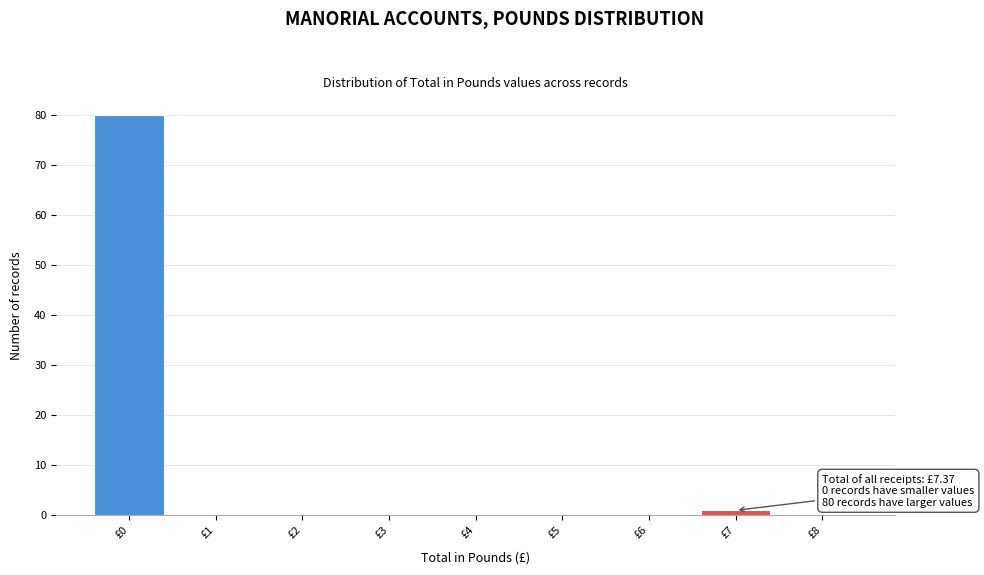

Which range on the x-axis has the tallest bar?

-0.5 to 0.5